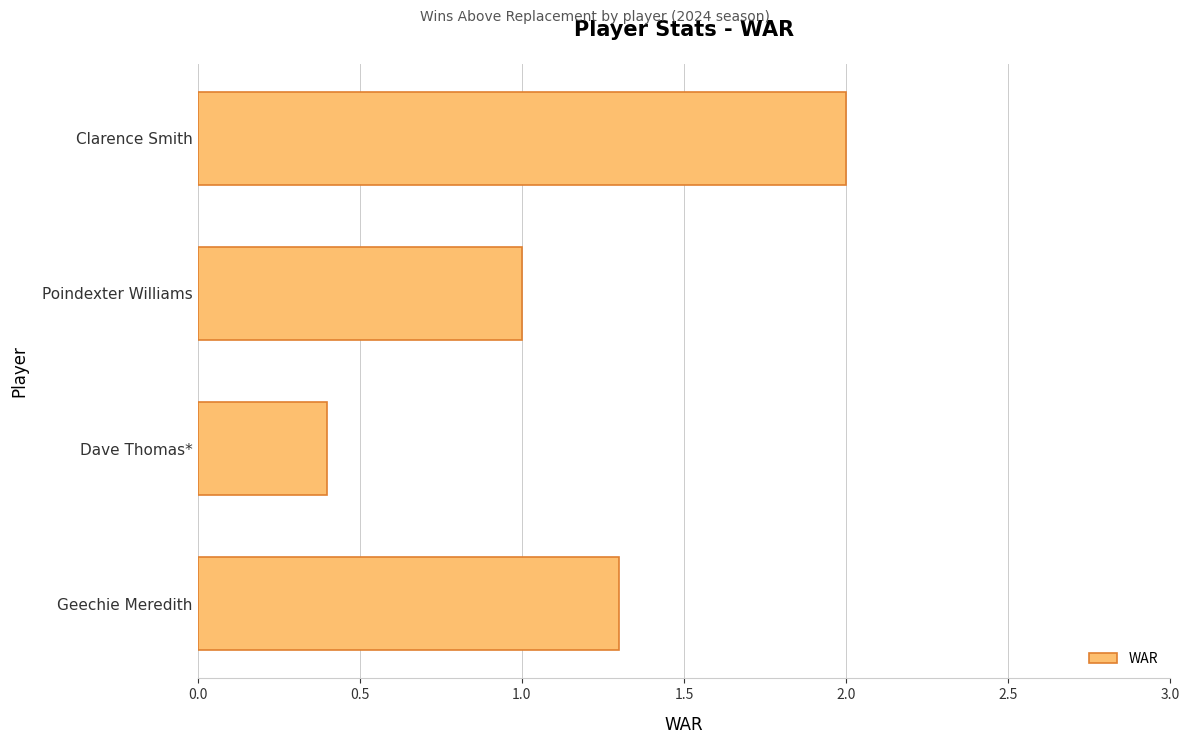

The value at Geechie Meredith is 1.8. True or false?

False